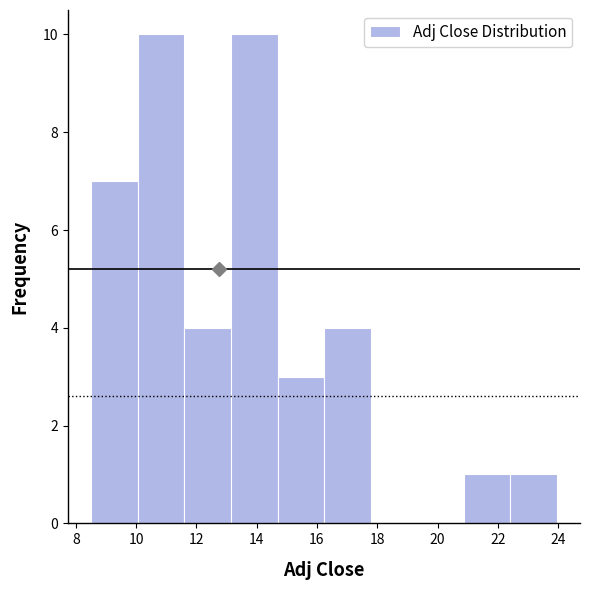

Reading left to right, list every bar in this chart as the range it spans on the x-axis followed by its height. Neither the bar edges nor the heights are printed on the chart, so give them approximately, as read against the axes.

8.6 to 10.0: 7
10.0 to 11.6: 10
11.6 to 13.2: 4
13.2 to 14.6: 10
14.6 to 16.2: 3
16.2 to 17.8: 4
17.8 to 19.4: 0
19.4 to 20.8: 0
20.8 to 22.4: 1
22.4 to 24.0: 1